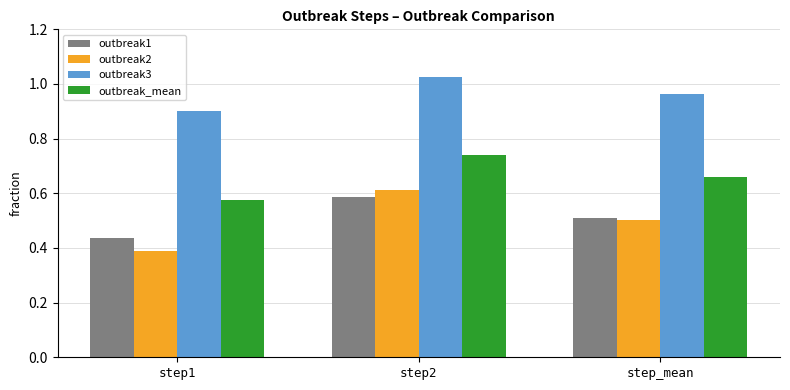

How many series are shown in this chart?

4